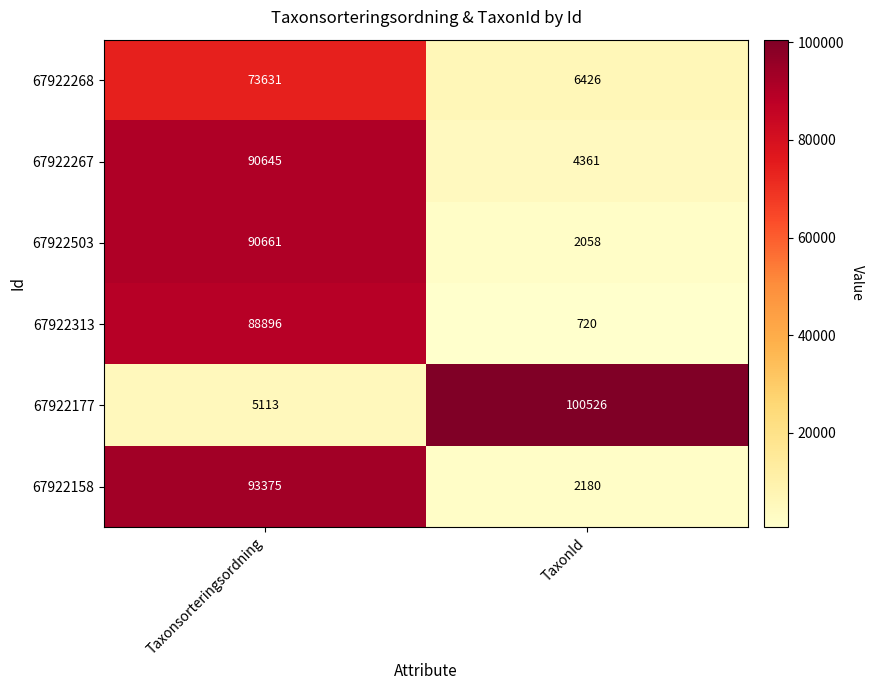

Which label corresponds to the smallest value in the chart?

TaxonId